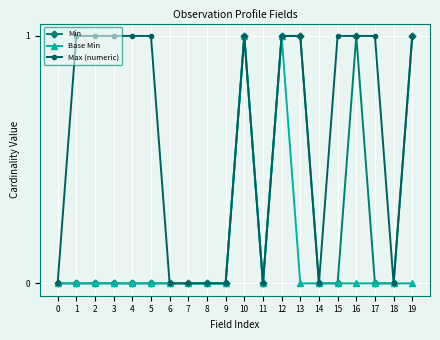

What is the total value across all series at 5?

1